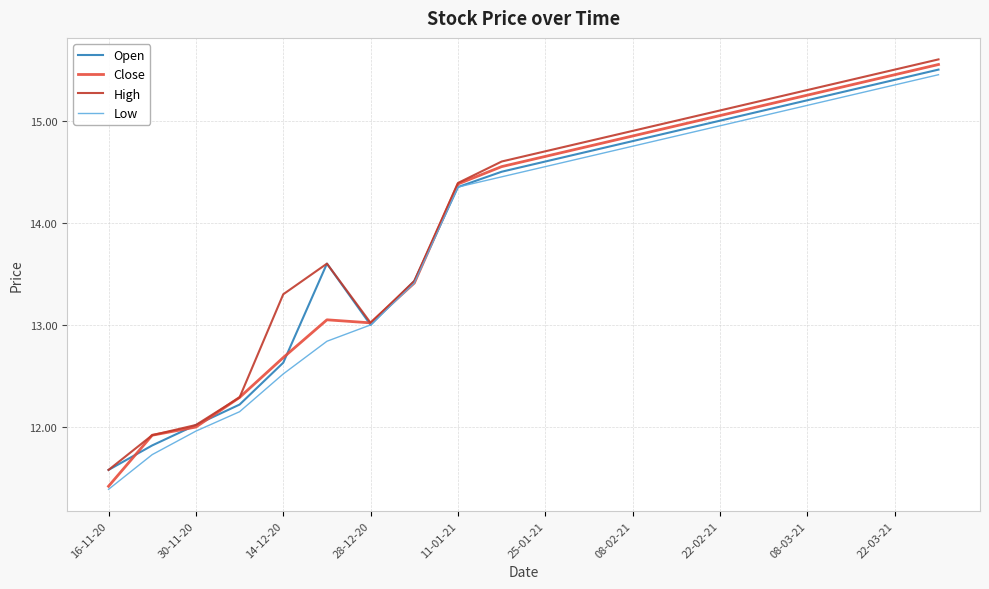

Which category has the lowest value across all series?

16-11-20